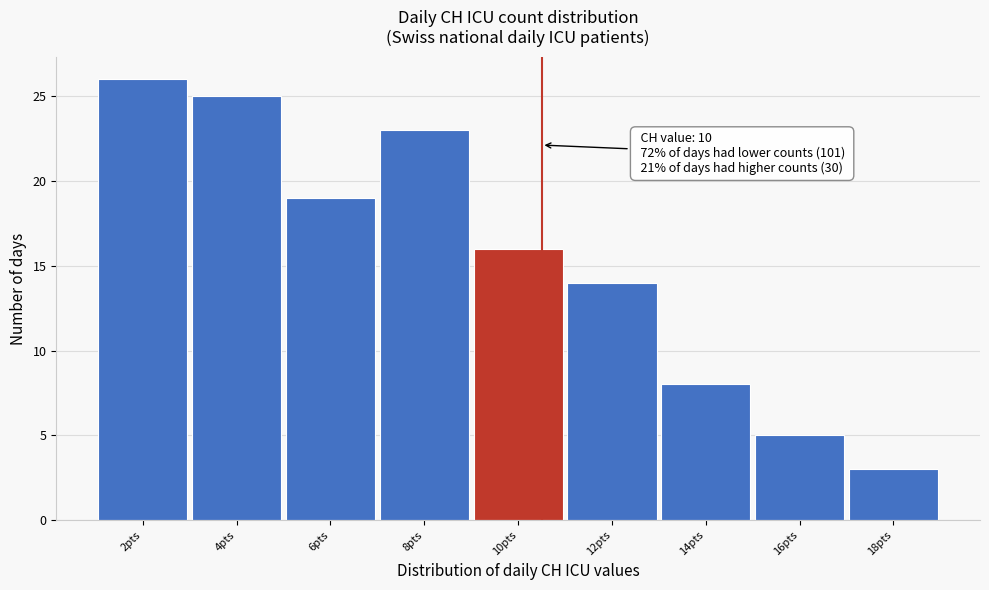

Reading left to right, list all the values displayed in this chart.

26	25	19	23	16	14	8	5	3